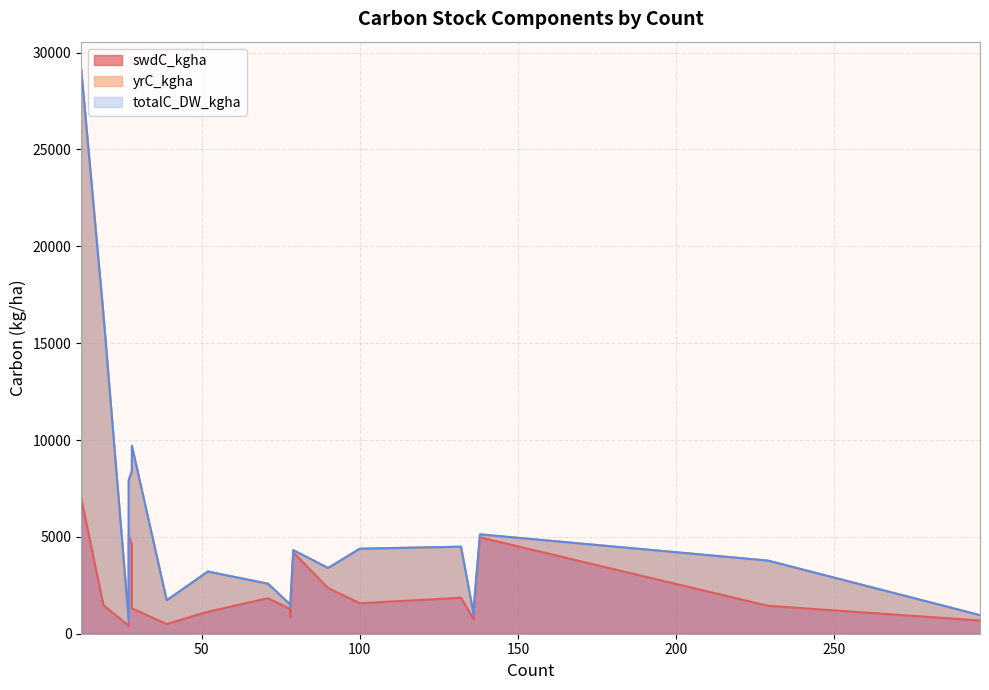

Reading left to right, extract all data points from this chart.

swdC_kgha: 79=4201.7	78=832.1	71=1833.0	138=4975.1	136=748.7	27=410.2	52=1135.6	28=4596.8	27=5103.2	19=1480.1	12=6974.3	100=1573.1	78=1282.0	90=2360.1	39=500.3	132=1857.4	296=682.5	229=1441.1	136=1133.1	28=1312.1
yrC_kgha: 79=113.9	78=524.2	71=749.2	138=154.7	136=232.8	27=257.6	52=2074.0	28=3794.2	27=2826.3	19=15017.4	12=22133.8	100=2814.0	78=226.9	90=1031.1	39=1226.6	132=2635.6	296=276.2	229=2333.2	136=184.8	28=8391.0
totalC_DW_kgha: 79=4315.6	78=1356.3	71=2582.1	138=5129.8	136=981.5	27=667.8	52=3209.6	28=8391.0	27=7929.5	19=16497.5	12=29108.1	100=4387.1	78=1508.9	90=3391.2	39=1726.9	132=4492.9	296=958.8	229=3774.3	136=1317.8	28=9703.0